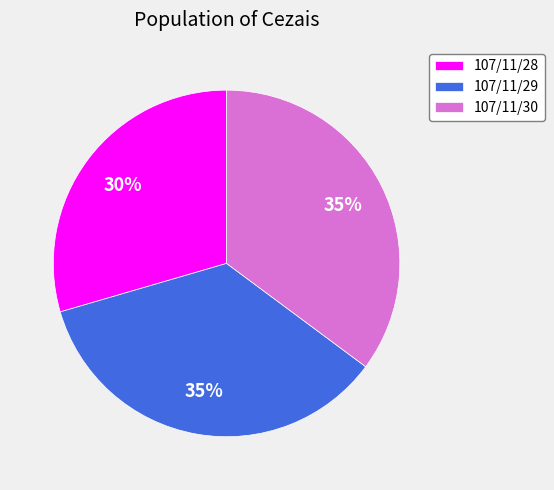

Is 107/11/28 the majority of the pie?

No